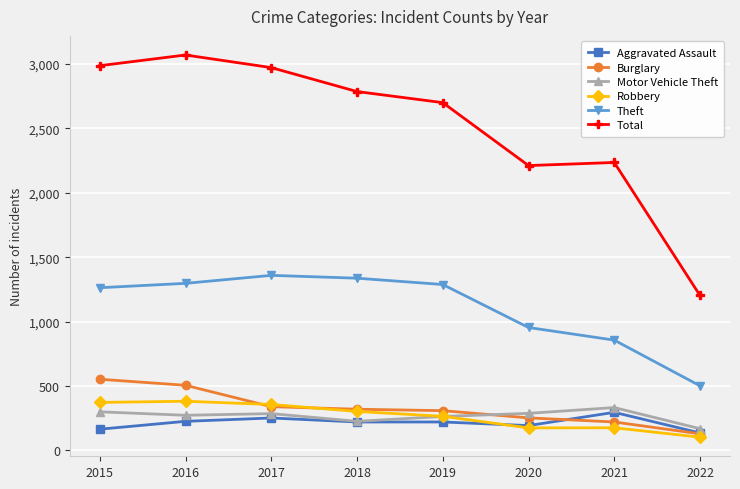

What is the value of the Burglary point at the 7th from the left?

220